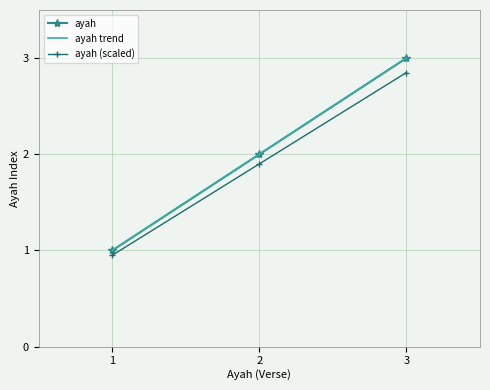

Rank the categories by ayah value from highest to lowest.

3, 2, 1